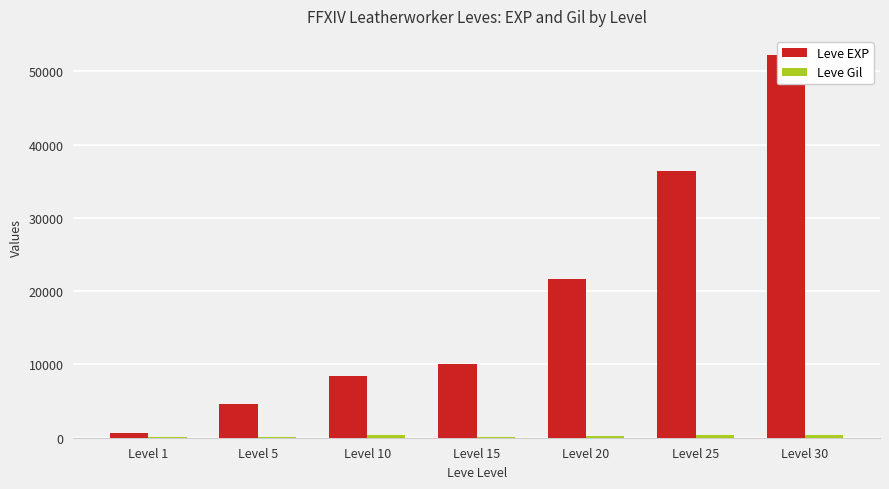

Reading left to right, extract all data points from this chart.

Leve EXP: 630	4660	8430	10100	21600	36390	52220
Leve Gil: 112	140	430	100	295	317	410